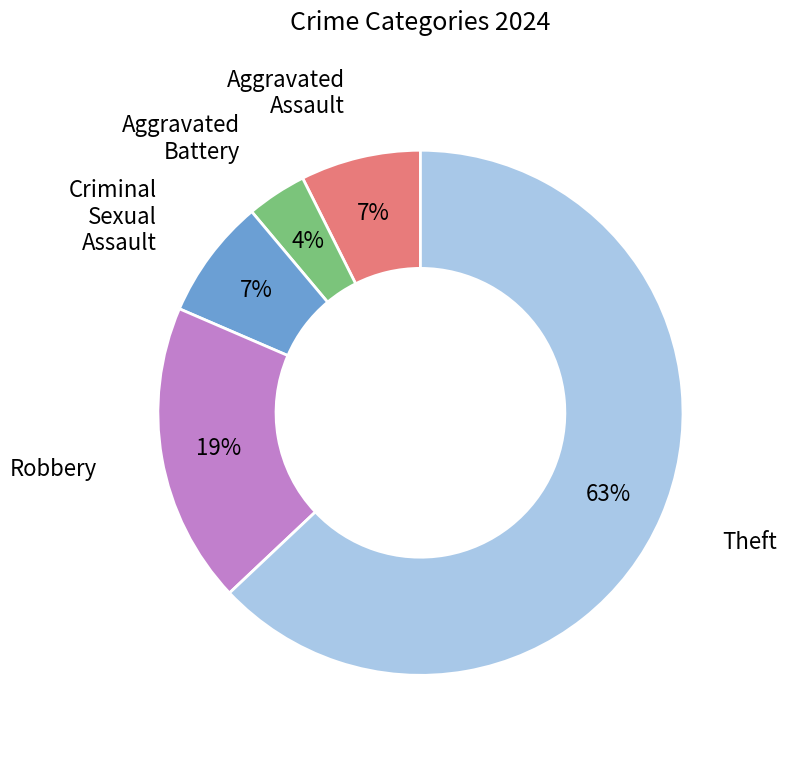

True or false: Aggravated Battery accounts for 10% of the total.

False